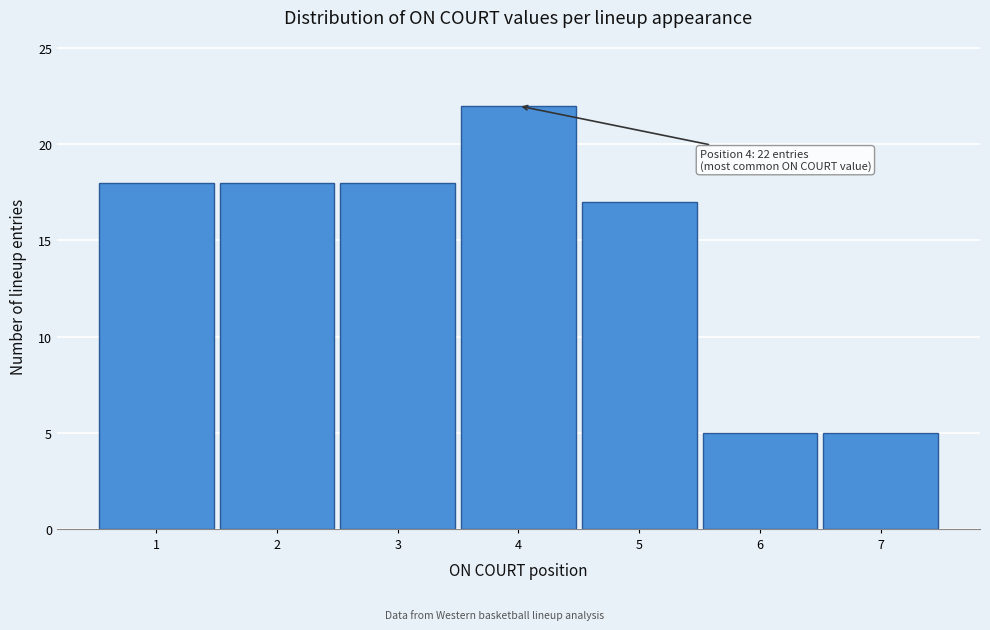

Which range on the x-axis has the tallest bar?

3.5 to 4.5